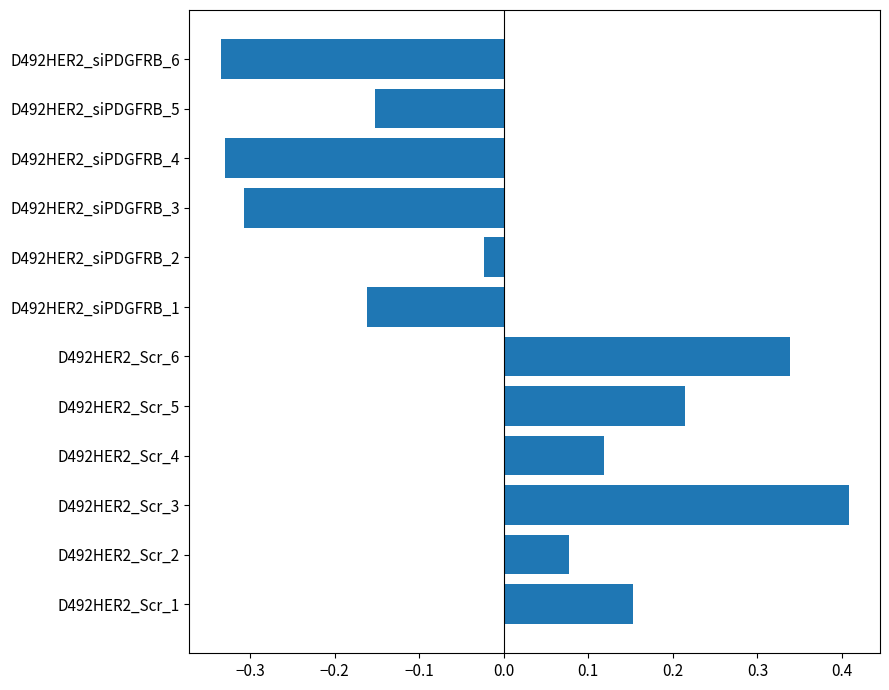

True or false: the data shows -0.2 at D492HER2_siPDGFRB_4.

False